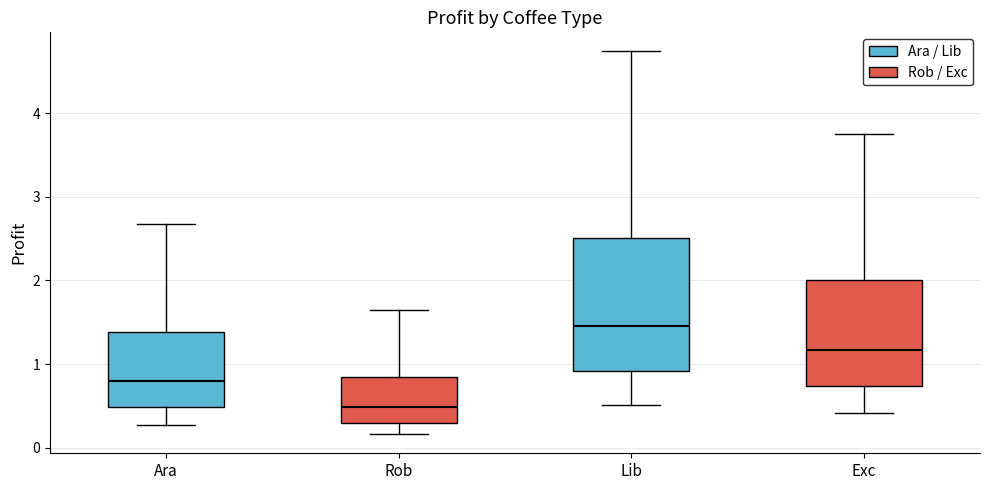

Where is the lower edge of the box for Ara on the y-axis? The values are not printed on the chart, so give them approximately, as read against the axis.

0.5